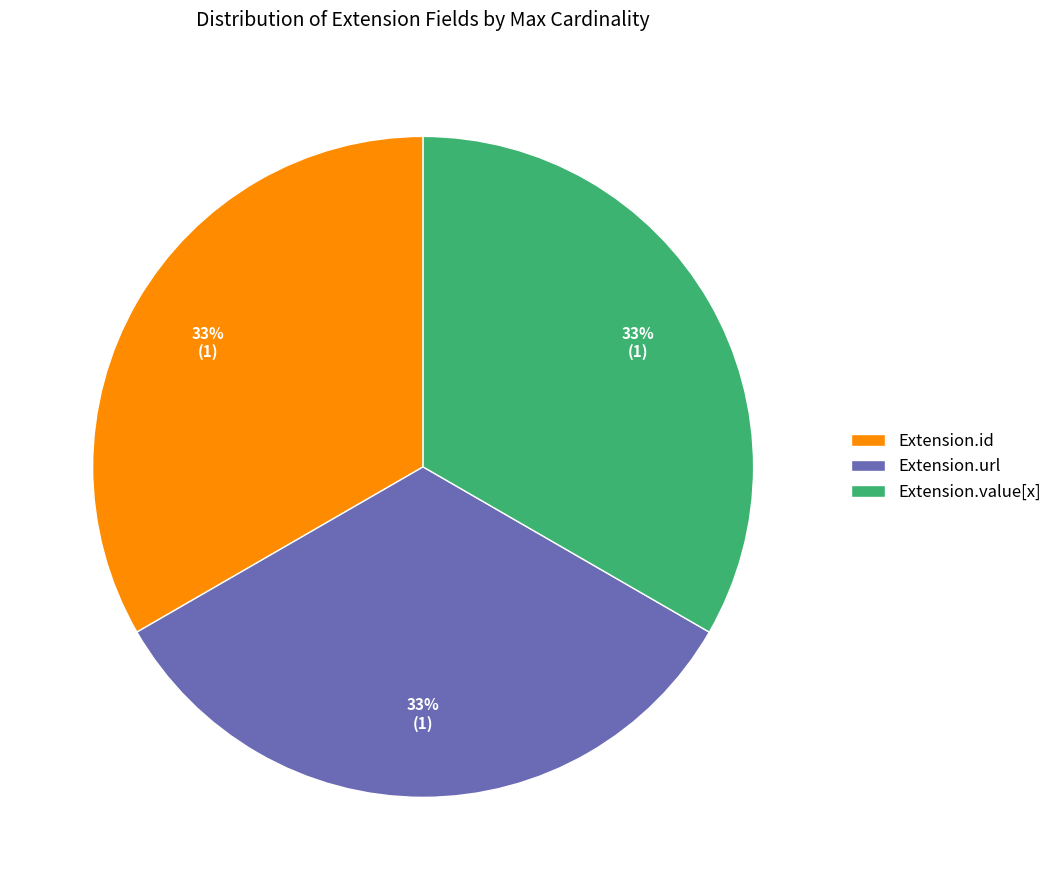

True or false: Extension.url accounts for 46% of the total.

False